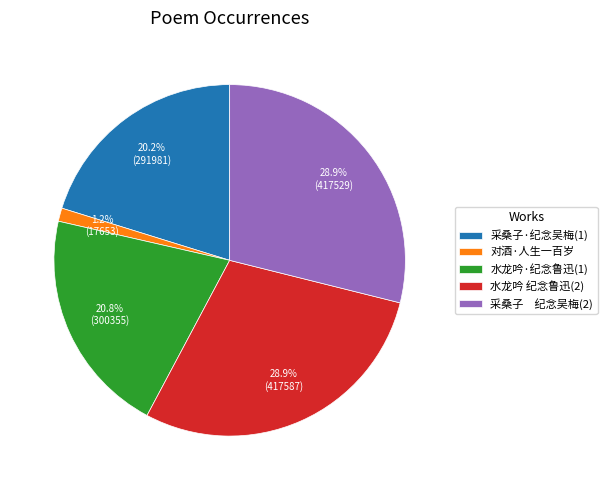

What is the smallest slice in the pie chart?

对酒·人生一百岁